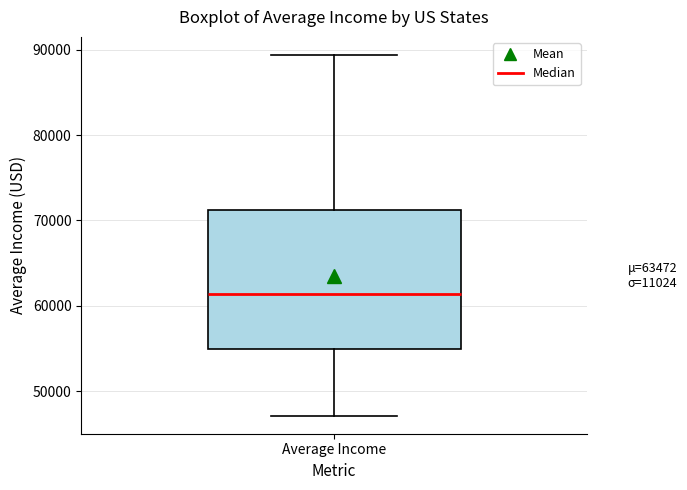

Transcribe this box plot: give where the median line is, the range the box spans, and where the two whiskers end, as read against the y-axis. The values are not printed on the chart, so give them approximately, as read against the axis.

median 61000, box 55000 to 71000, whiskers 47000 to 89000